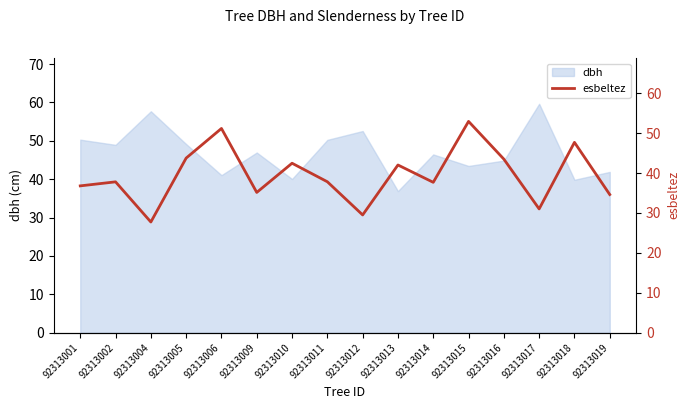

Is it true that dbh equals 59.6 at 92313015?

False